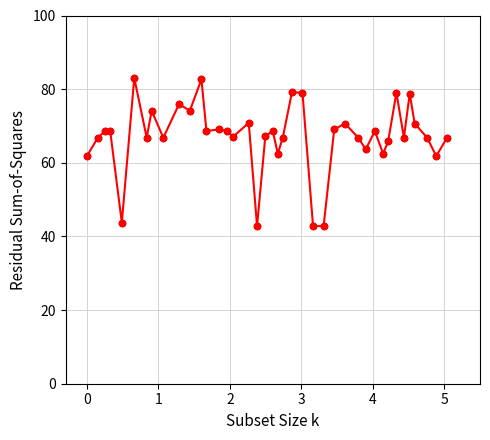

What is the greatest value displayed?

83.0